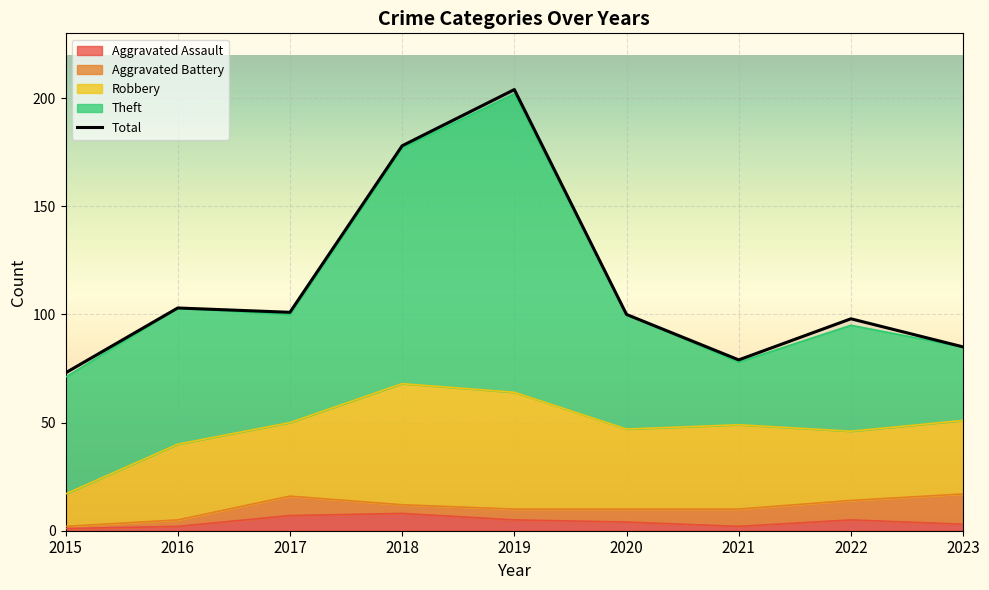

Reading left to right, list all the values displayed in this chart.

73	103	101	178	204	100	79	98	85